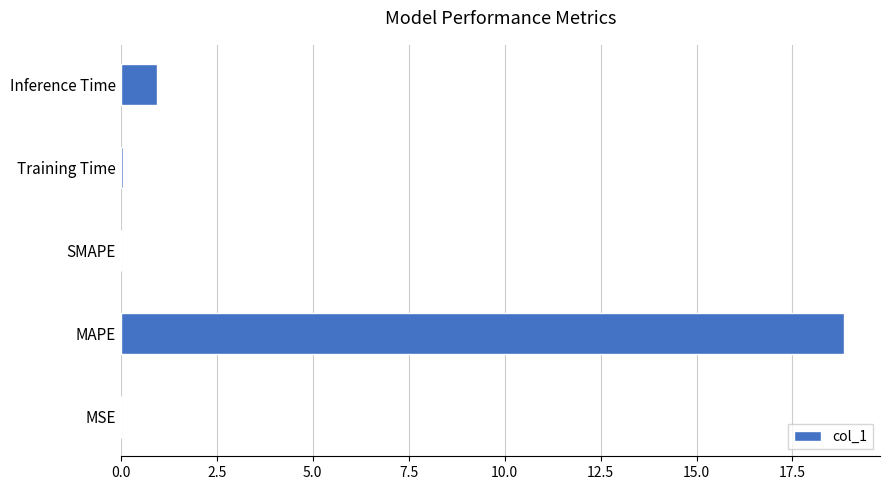

Is it true that the value at MAPE is 18.8?

True